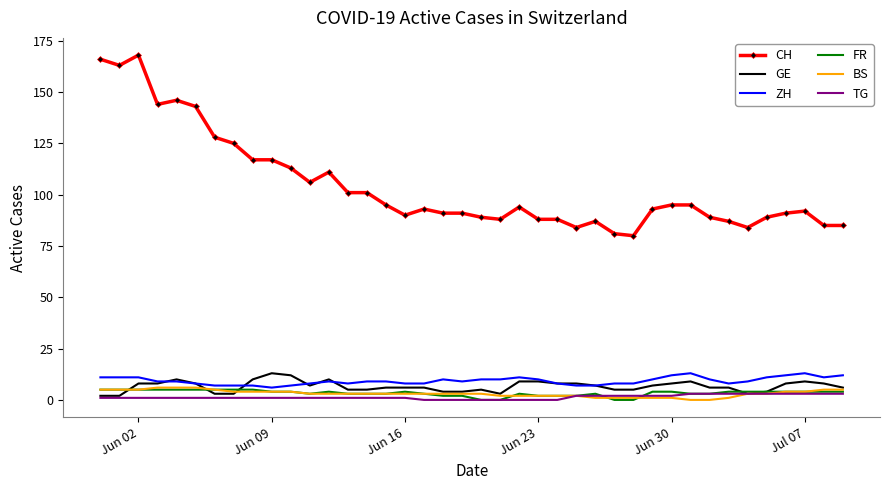

True or false: CH and ZH cross at least once.

False